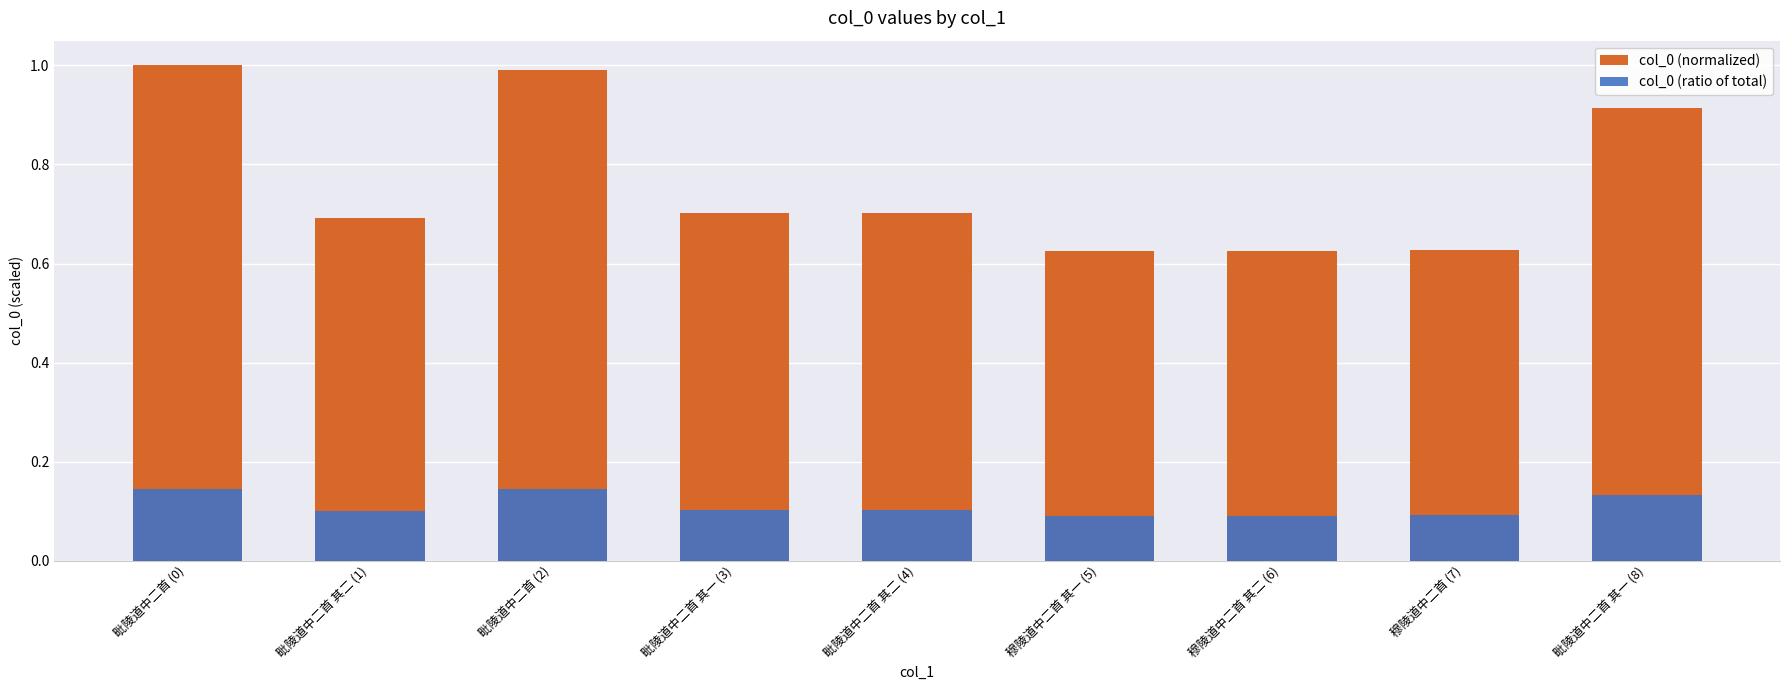

Reading left to right, what are all the values shown in this chart?

col_0 (normalized): 1.0	0.7	1.0	0.7	0.7	0.6	0.6	0.6	0.9
col_0 (ratio of total): 0.1	0.1	0.1	0.1	0.1	0.1	0.1	0.1	0.1